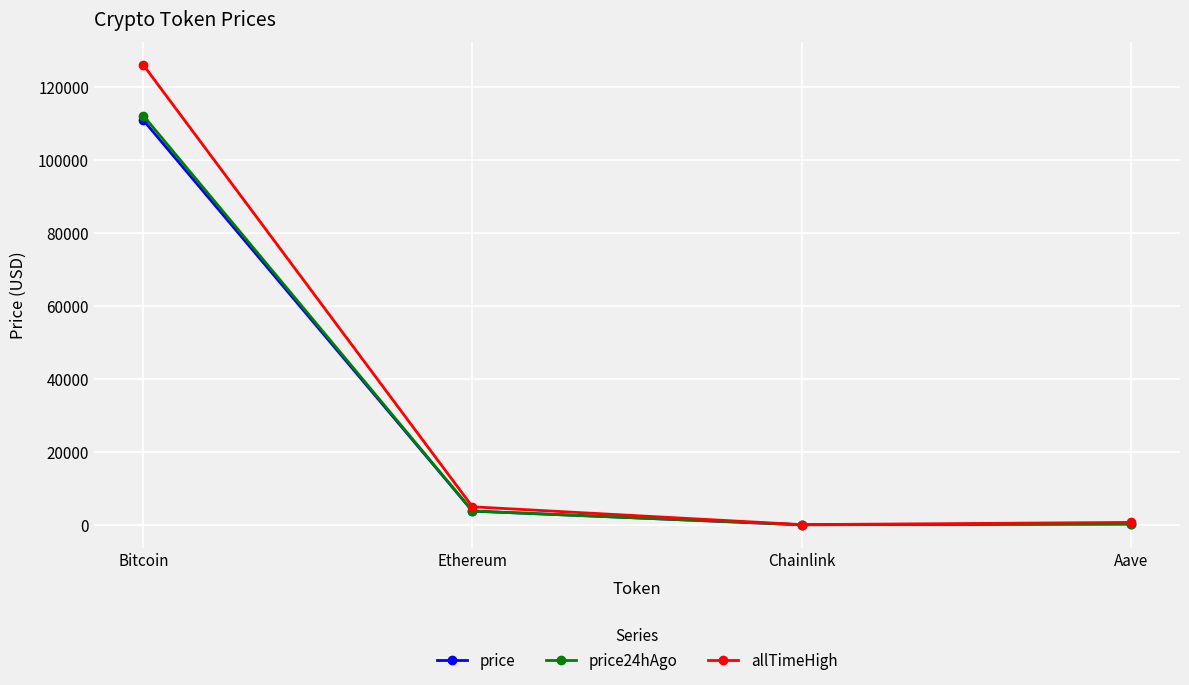

What is the label of the 2nd point from the left?

Ethereum